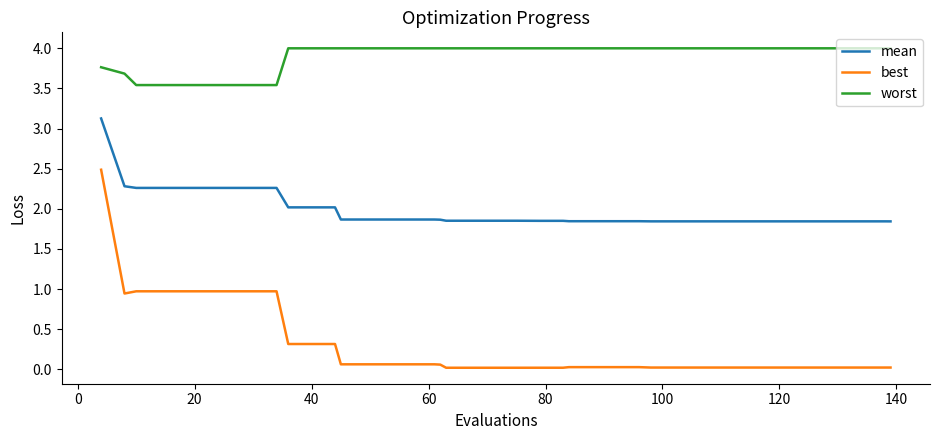

Which series has the largest total across all categories?

worst